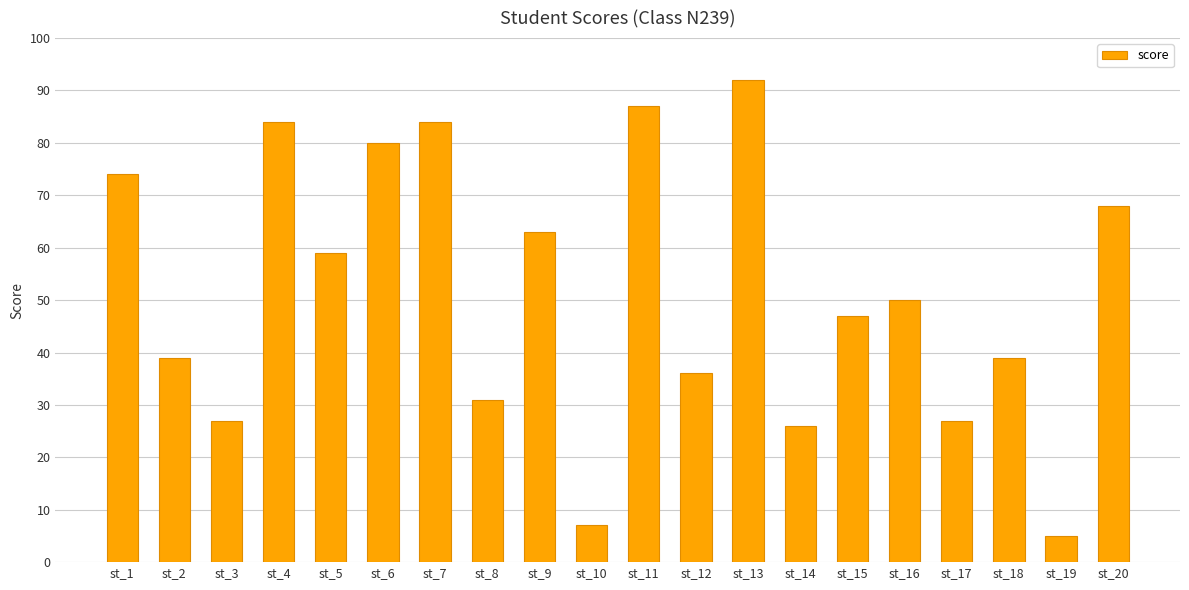

At which label does the data first exceed 50?

st_1